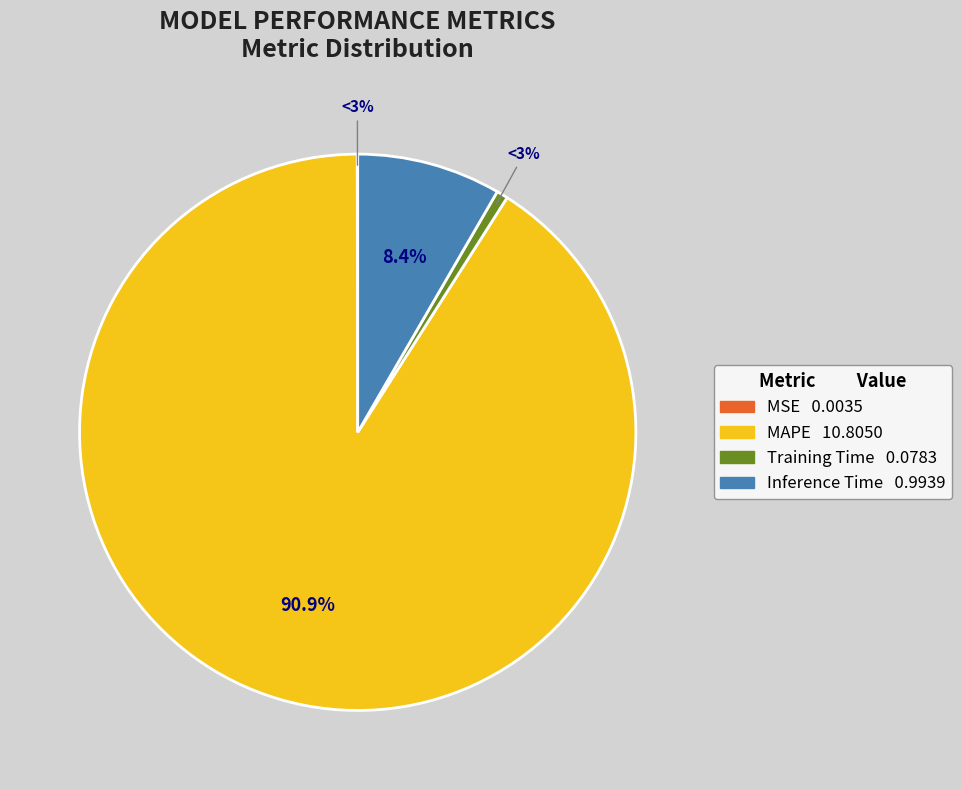

How many slices are in this pie chart?

4